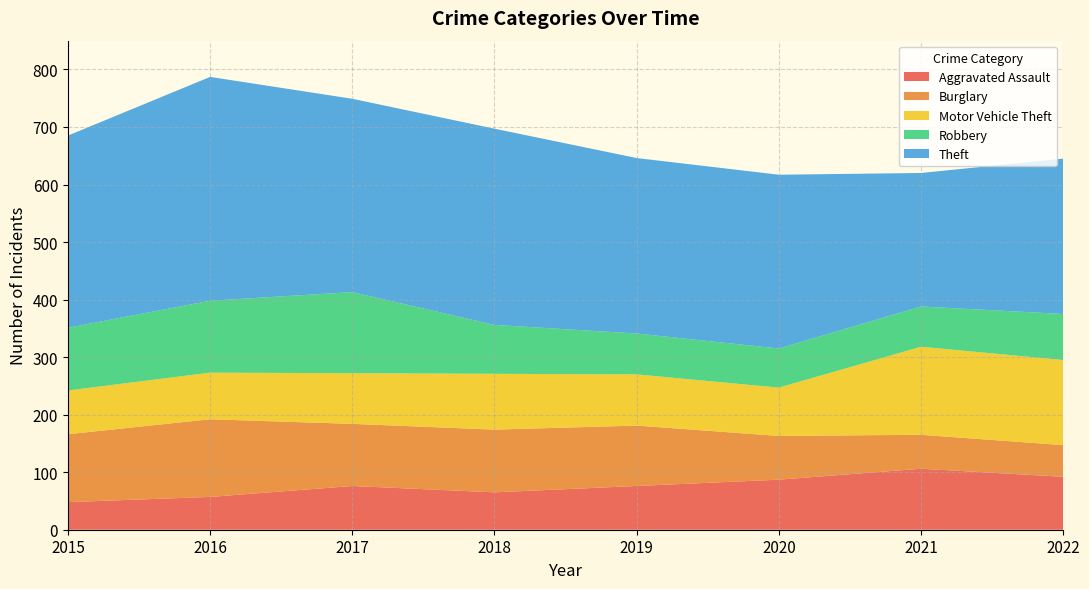

Reading right to left, list all the values displayed in this chart.

Aggravated Assault: 2022=92	2021=106	2020=87	2019=76	2018=65	2017=76	2016=57	2015=48
Burglary: 2022=55	2021=59	2020=76	2019=105	2018=109	2017=108	2016=135	2015=118
Motor Vehicle Theft: 2022=148	2021=153	2020=84	2019=89	2018=97	2017=88	2016=81	2015=76
Robbery: 2022=80	2021=70	2020=68	2019=71	2018=85	2017=141	2016=125	2015=109
Theft: 2022=270	2021=232	2020=302	2019=305	2018=341	2017=336	2016=389	2015=334